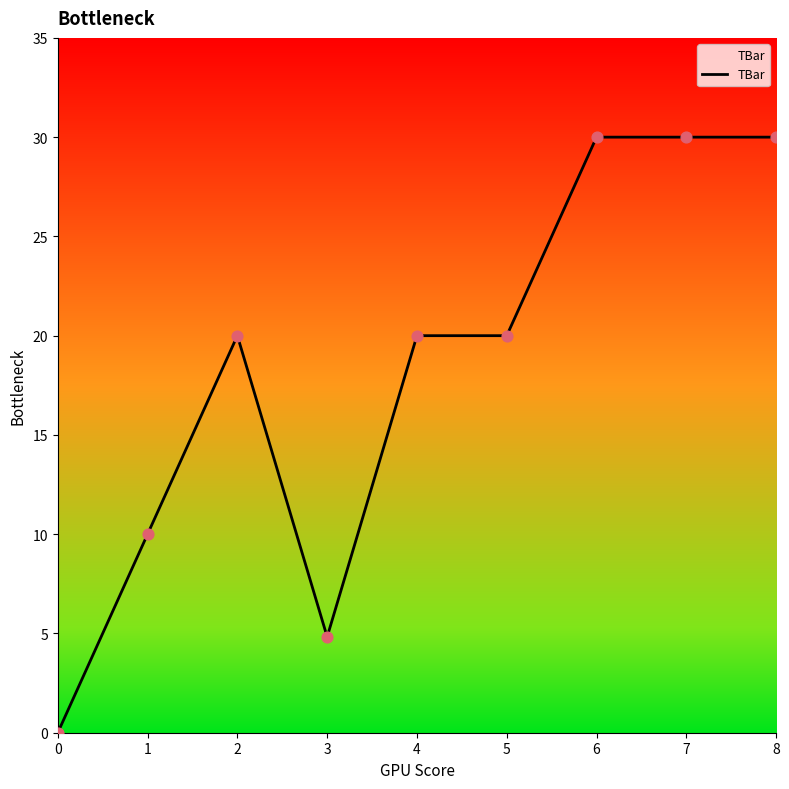

Approximately how many times larger is the value at 6 compared to 7?

1.0